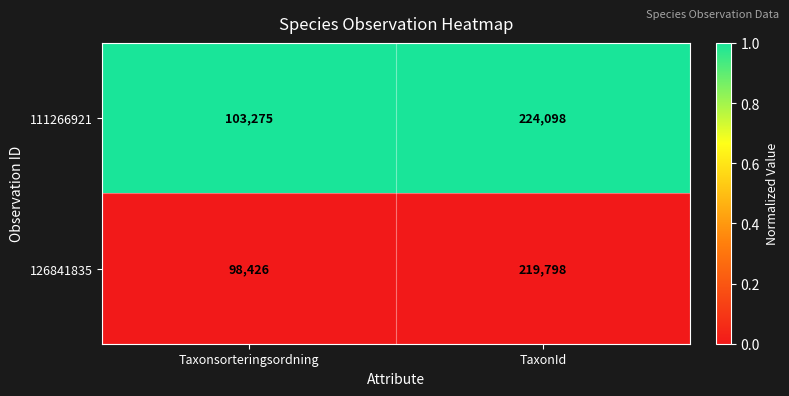

At which category is the sum across all series the highest?

TaxonId